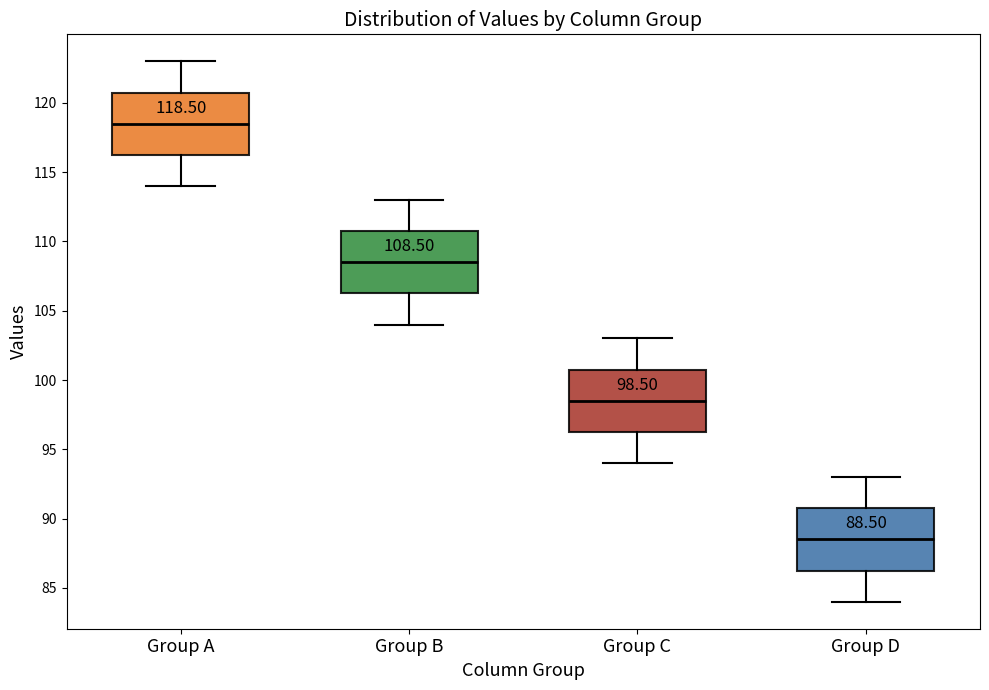

Which box's median line is the highest?

Group A